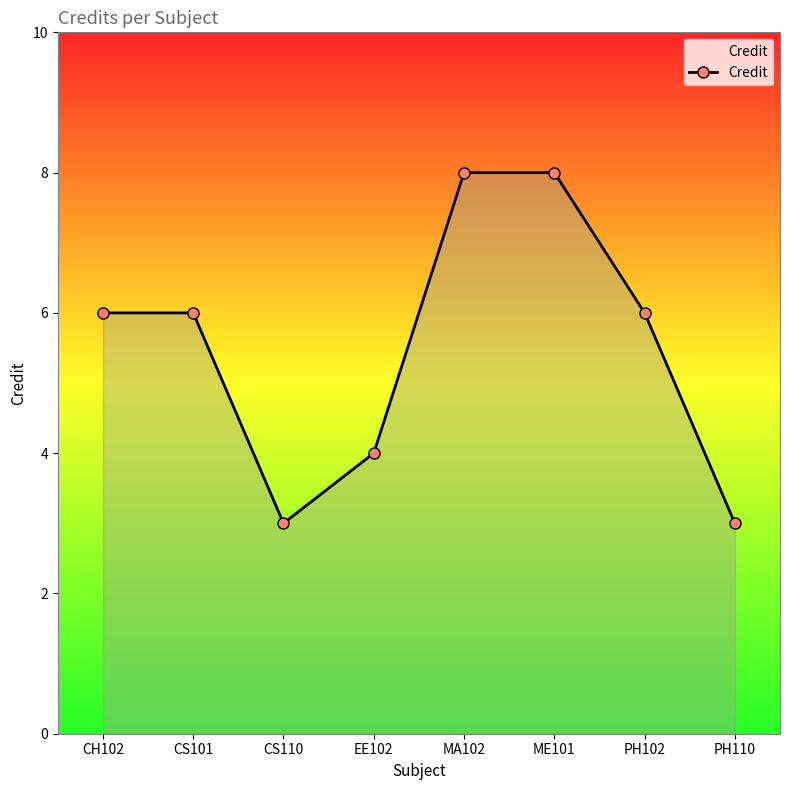

Where is the first local minimum?

CS110